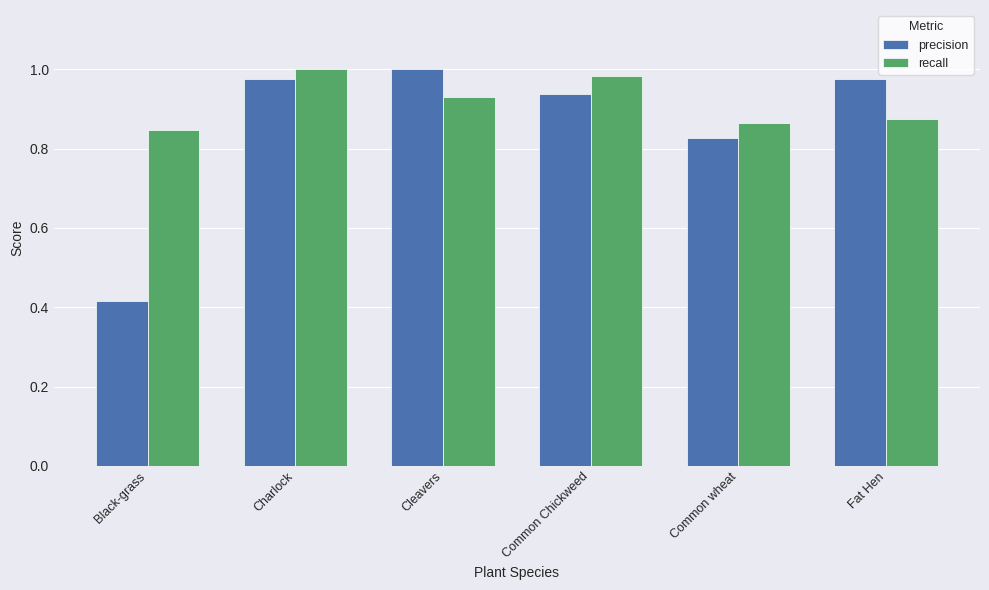

At Charlock, list the series in order from smallest to largest.

precision, recall